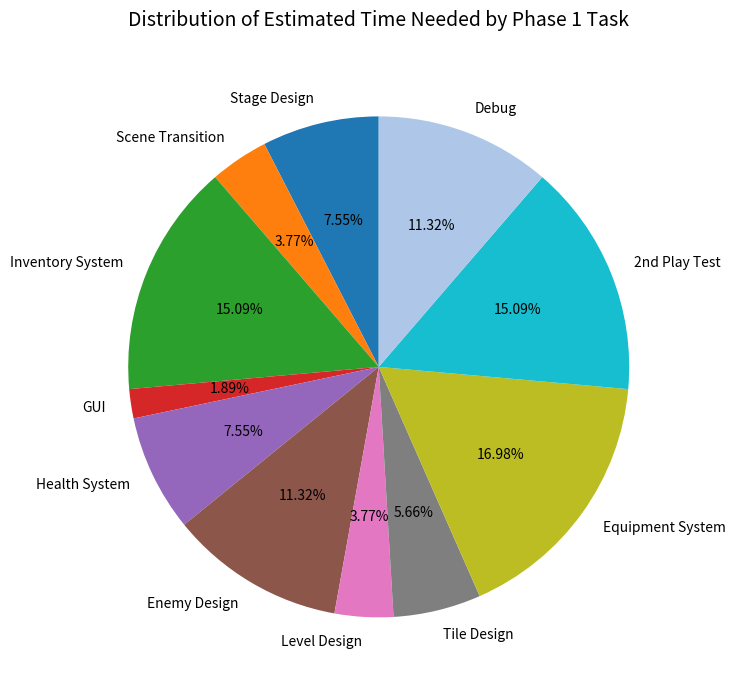

The Level Design slice represents 4% of the pie. True or false?

True